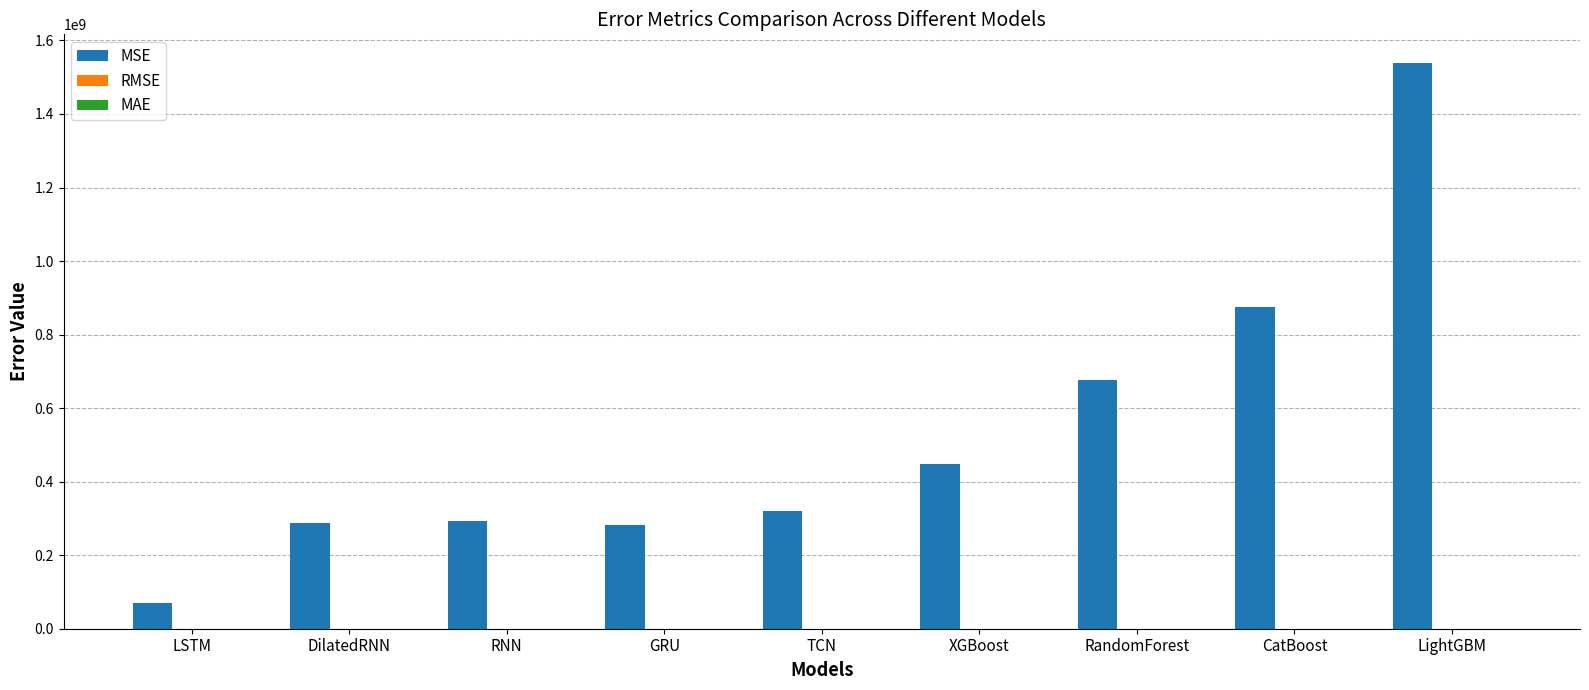

The MSE series shows 75650507.1 at DilatedRNN. True or false?

False